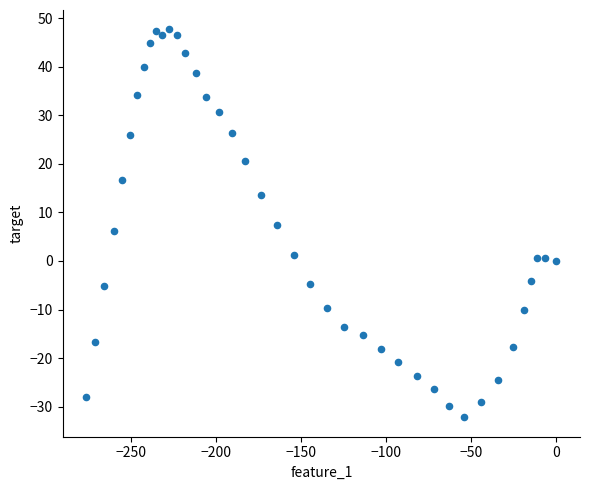

What is the range of X values (max minus min)?

276.3